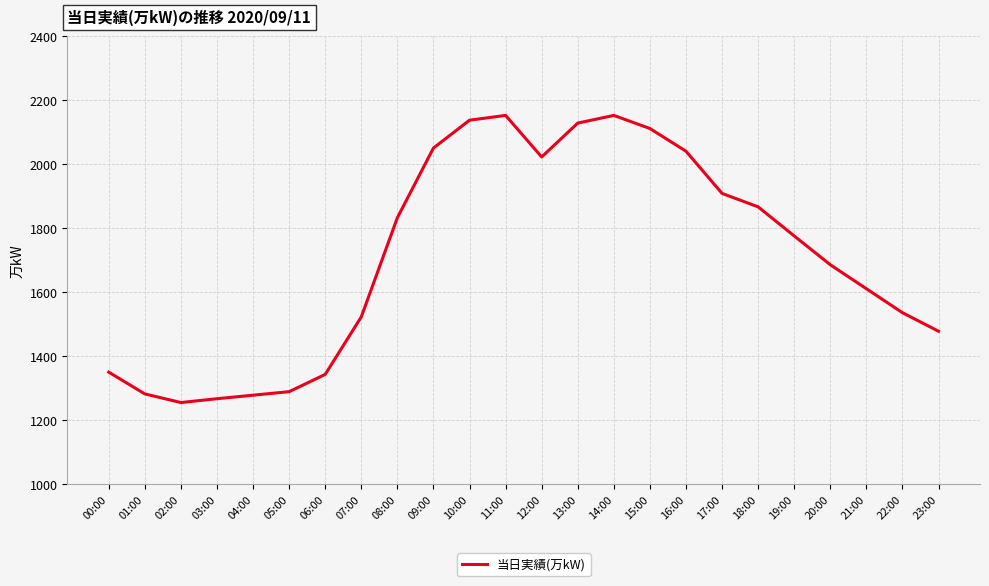

True or false: the data shows 1349 at 00:00.

True